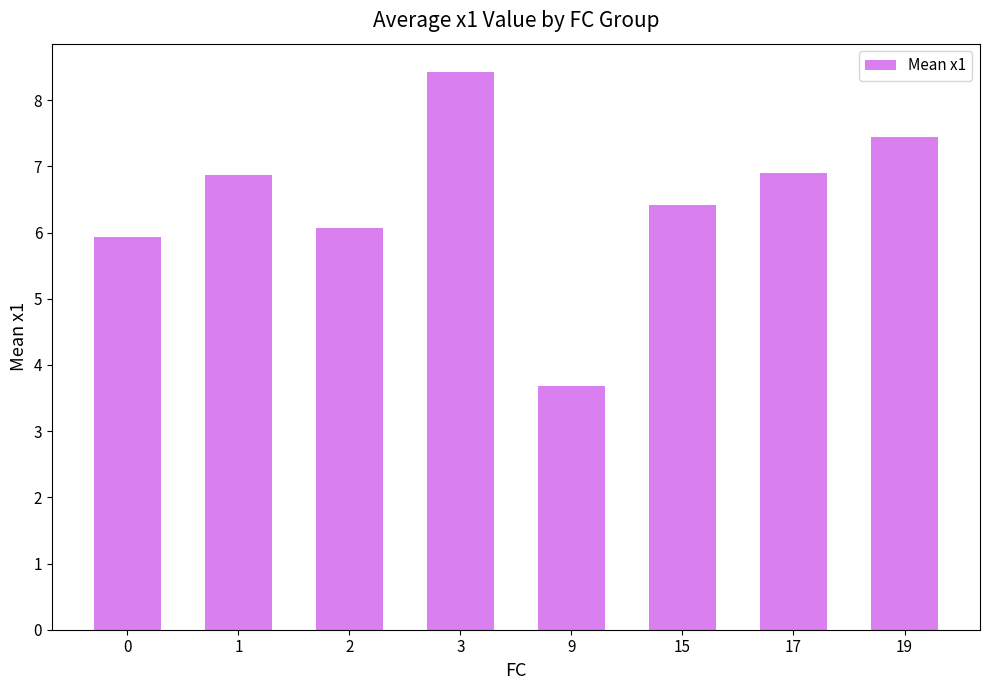

Reading left to right, what are all the values shown in this chart?

0=5.9	1=6.9	2=6.1	3=8.4	9=3.7	15=6.4	17=6.9	19=7.4